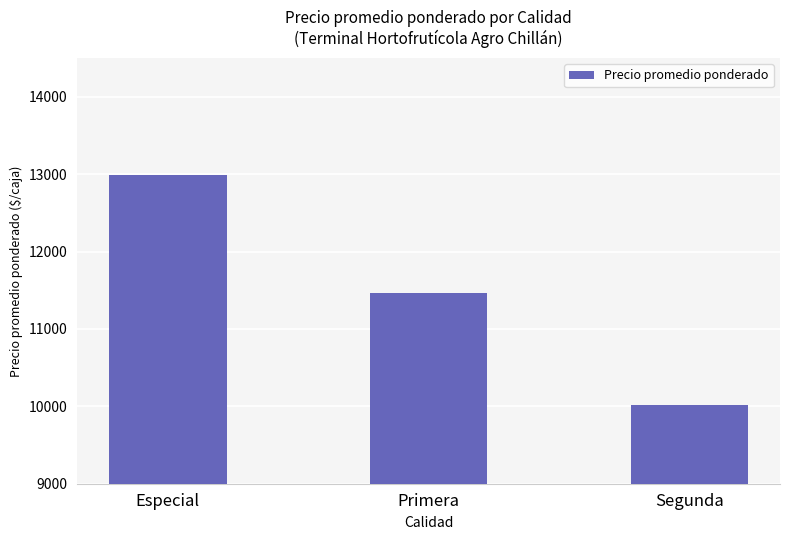

What position from the left is Especial?

1